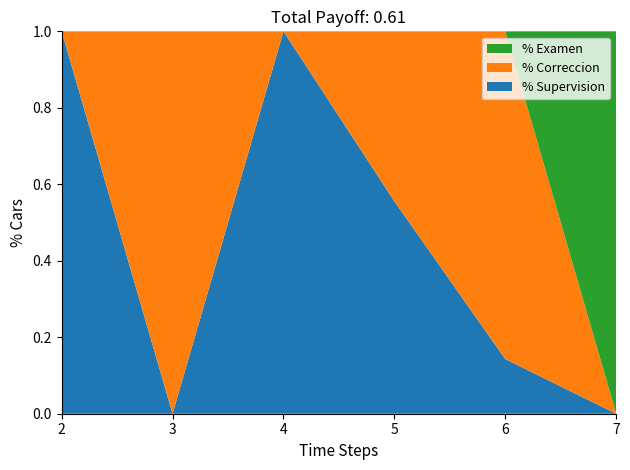

True or false: % Supervision has a value of 1.0 at 4.

True